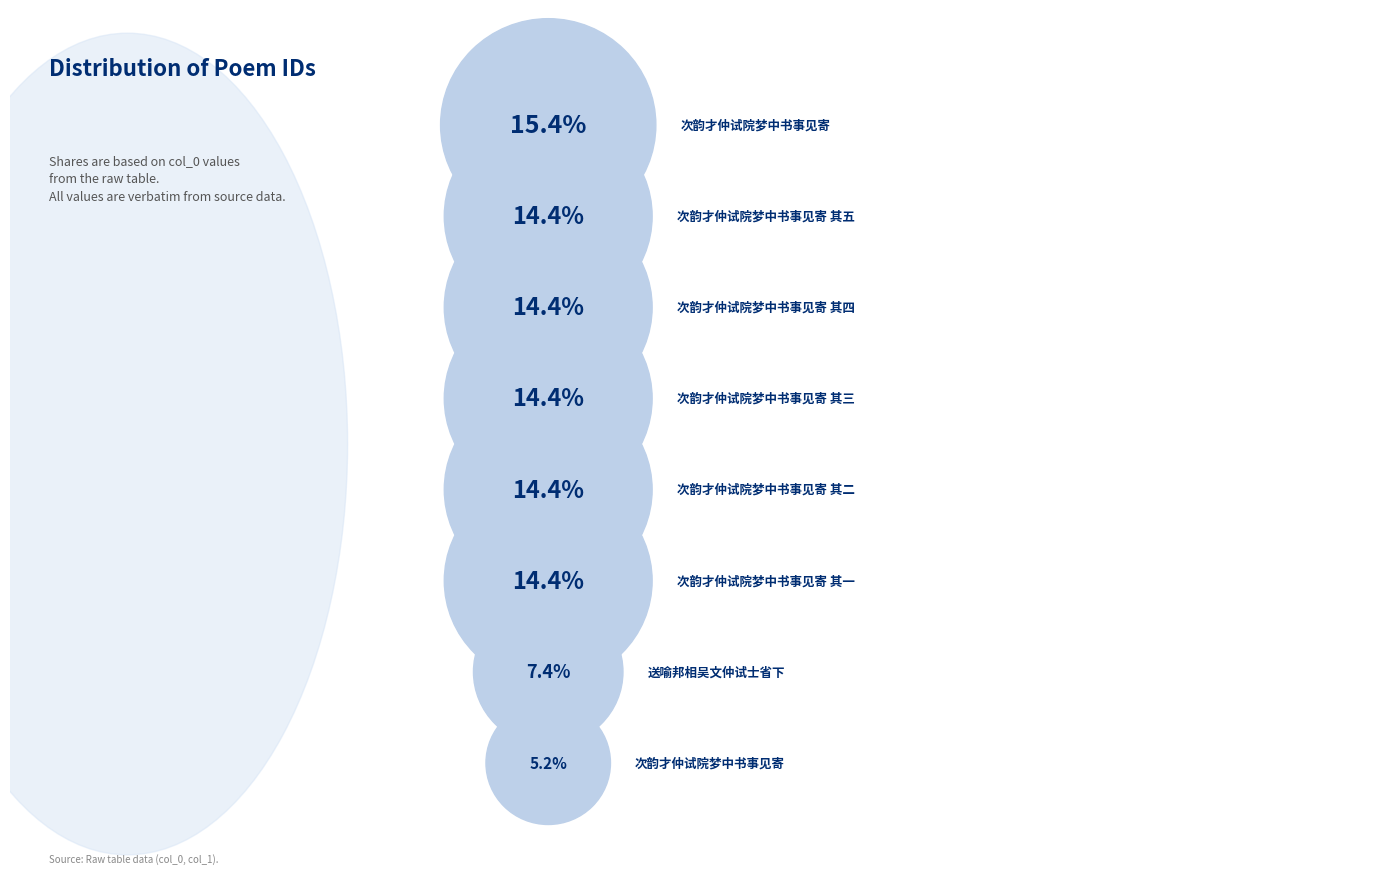

What portion of the pie excludes 次韵才仲试院梦中书事见寄 其四?

85.6%